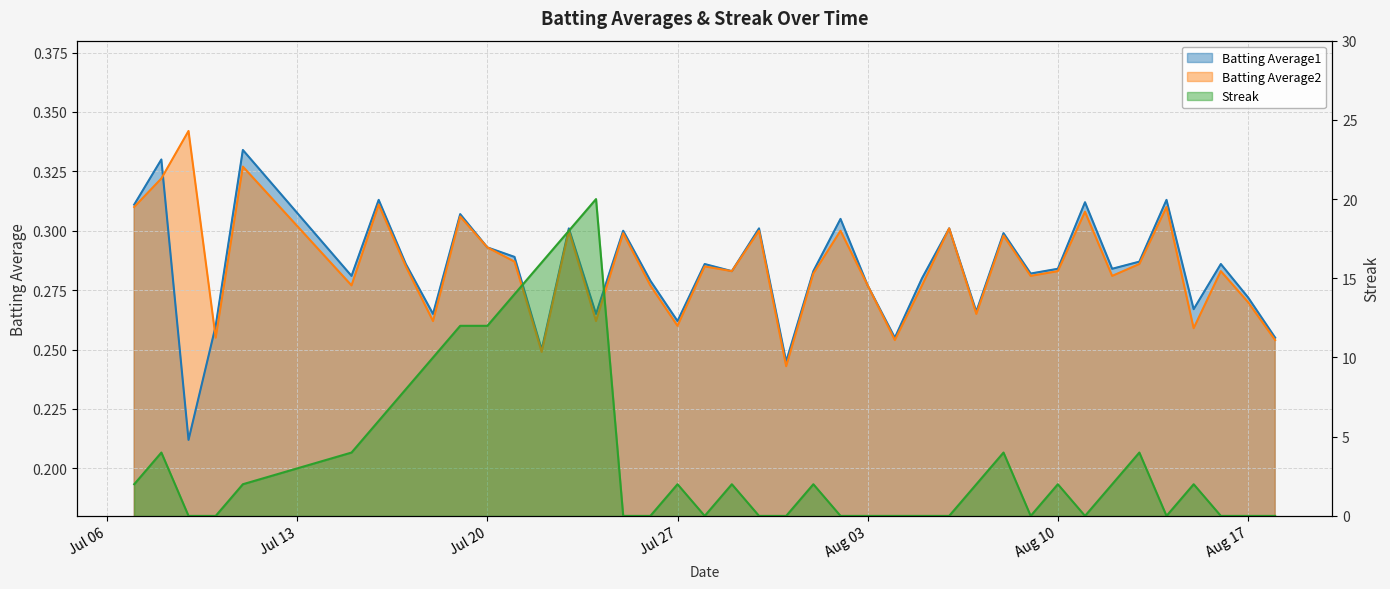

Read the Batting Average2 value at 2010-08-15.

0.3